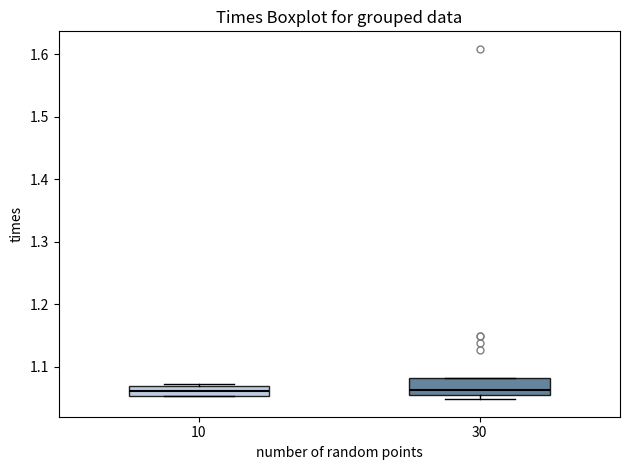

Reading left to right, read every box against the y-axis: the position of its median line, the range the box covers, and the ends of its whiskers. The values are not printed on the chart, so give them approximately, as read against the axis.

10: median 1.06, box 1.05 to 1.07, whiskers 1.05 to 1.07 (just above the box's upper edge)
30: median 1.06, box 1.05 to 1.08, whiskers 1.05 (just below the box's lower edge) to 1.08